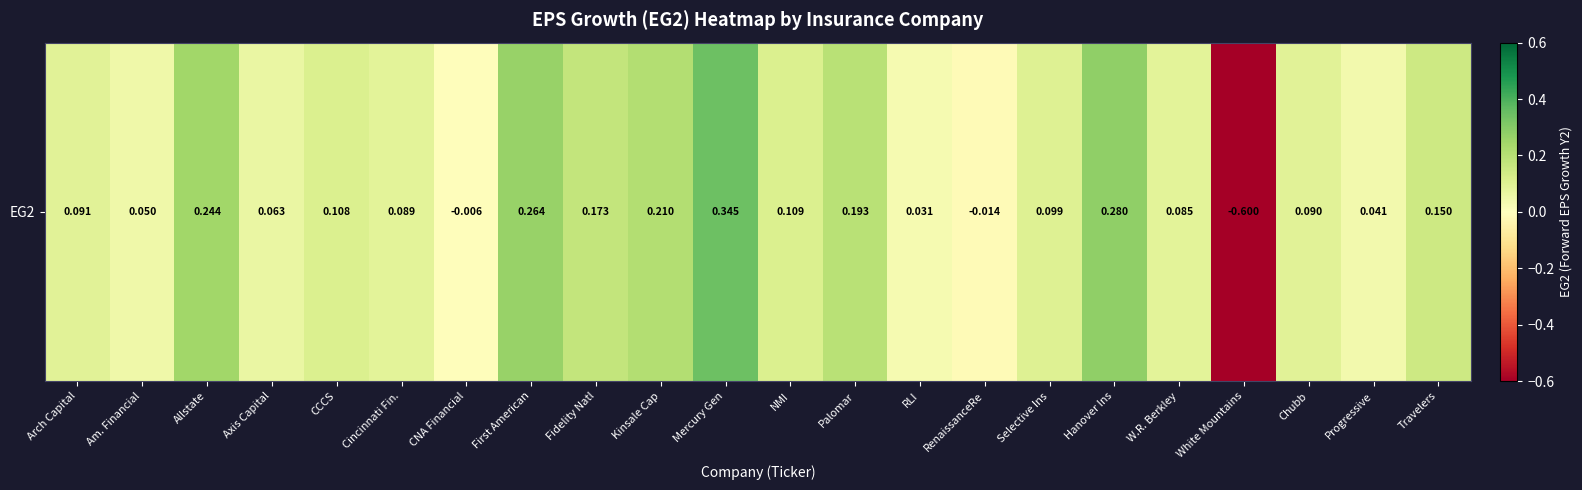

True or false: the data shows 0.2 at Palomar.

True